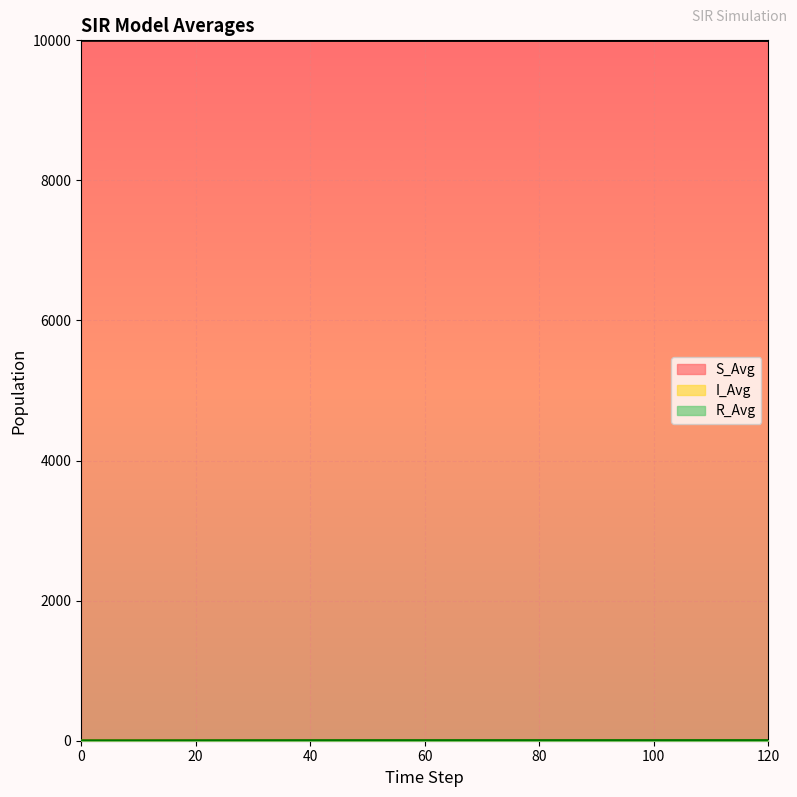

Reading right to left, list all the values displayed in this chart.

S_Avg: 120=9997.0	110=9997.0	100=9997.0	90=9997.0	80=9997.1	70=9997.2	60=9997.3	50=9997.3	40=9997.4	30=9997.7	20=9998.2	10=9998.9	0=9999.0
I_Avg: 120=0.0	110=0.0	100=0.0	90=0.1	80=0.1	70=0.1	60=0.1	50=0.2	40=0.4	30=0.5	20=0.8	10=1.0	0=1.0
R_Avg: 120=3.0	110=3.0	100=3.0	90=2.9	80=2.8	70=2.7	60=2.6	50=2.5	40=2.2	30=1.8	20=0.9	10=0.1	0=0.0